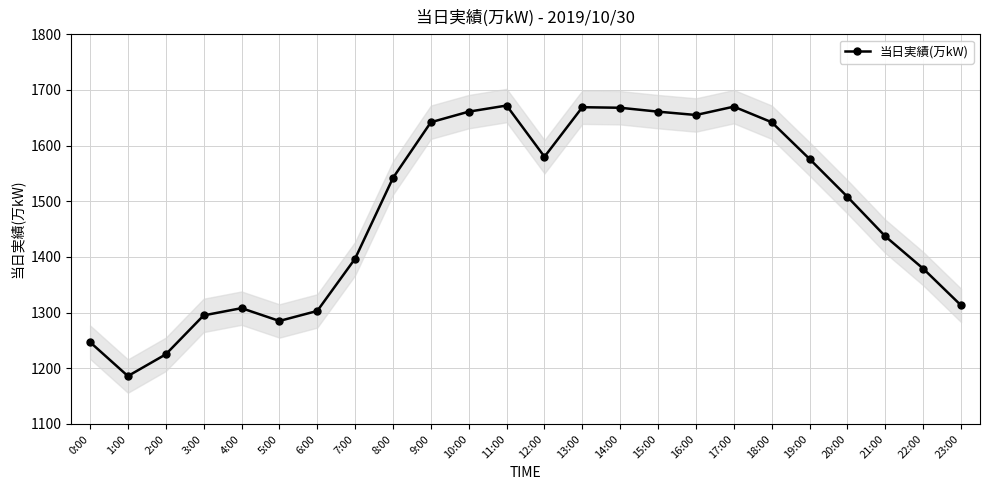

List the labels in order of value, smallest first.

1:00, 2:00, 0:00, 5:00, 3:00, 6:00, 4:00, 23:00, 22:00, 7:00, 21:00, 20:00, 8:00, 19:00, 12:00, 9:00, 18:00, 16:00, 10:00, 15:00, 14:00, 13:00, 17:00, 11:00